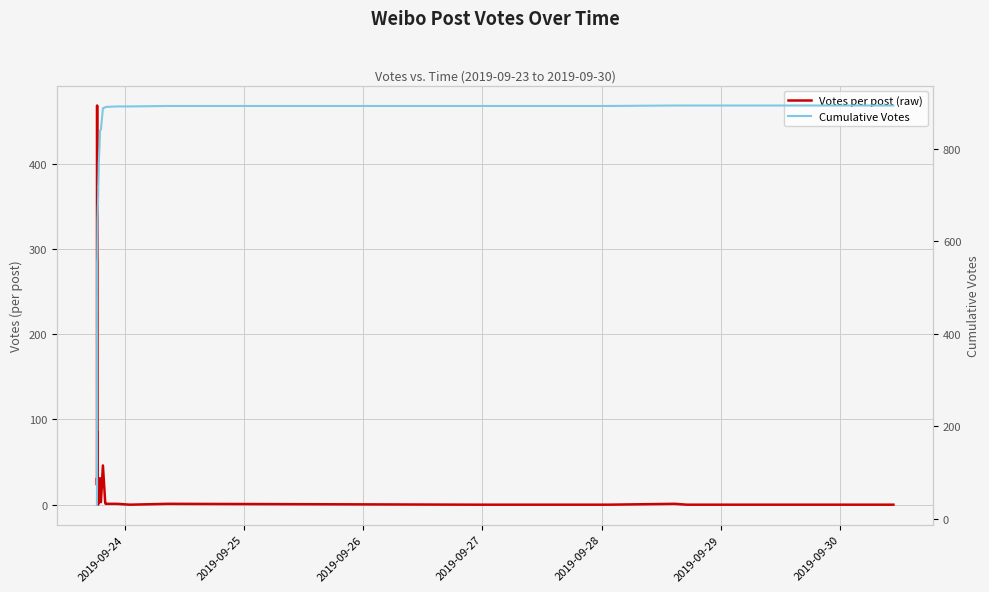

What are all the series names shown in the legend?

Votes per post (raw), Cumulative Votes